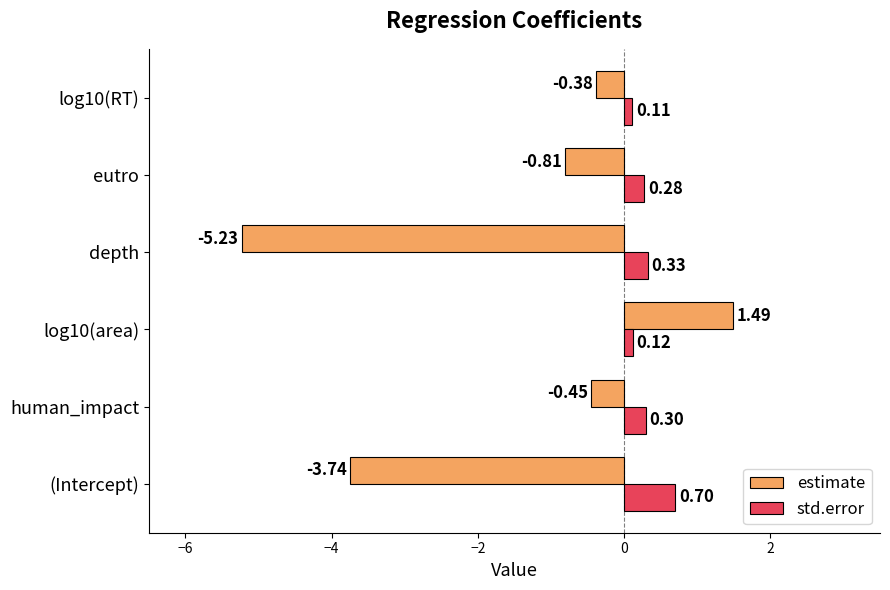

What is the total value across all series at depth?

-4.9